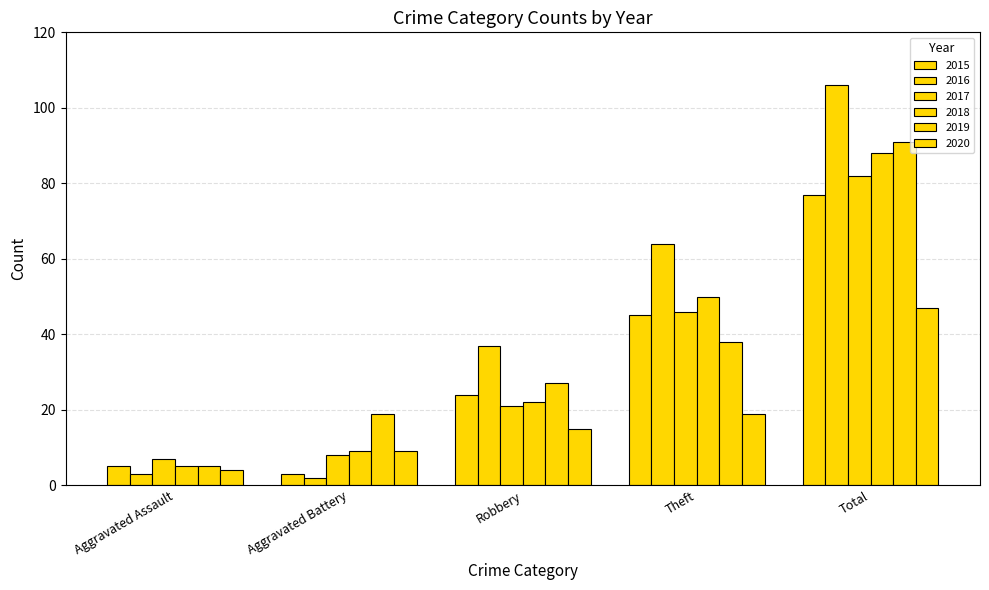

How many values in the 2016 series are below 37?

2